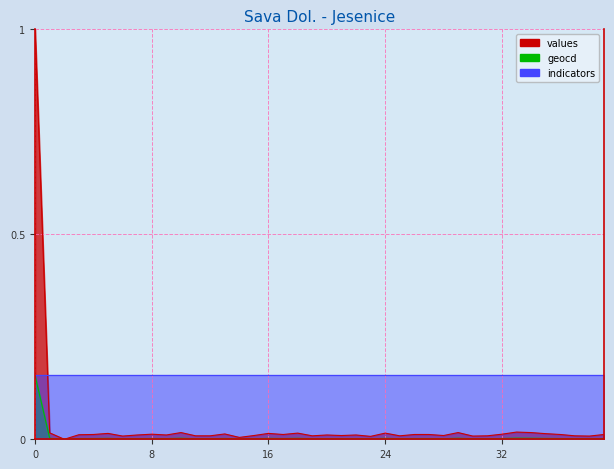

Which series has the largest range (max minus min)?

values